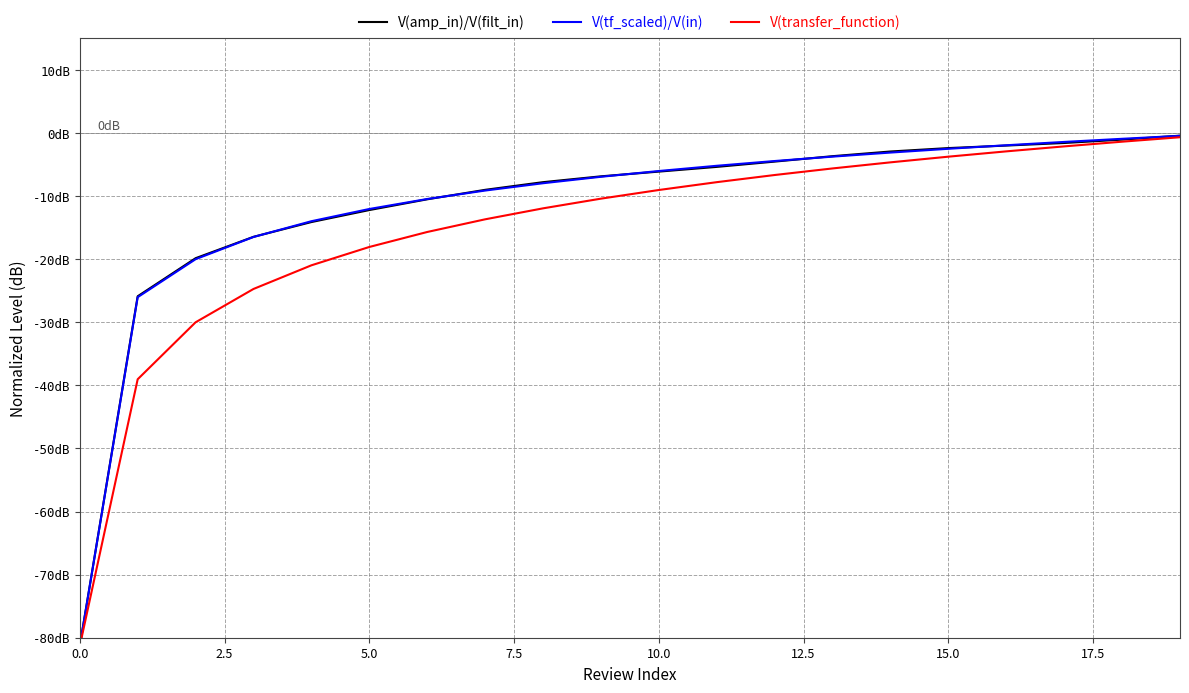

Does the chart display data point markers on the line(s)?

No